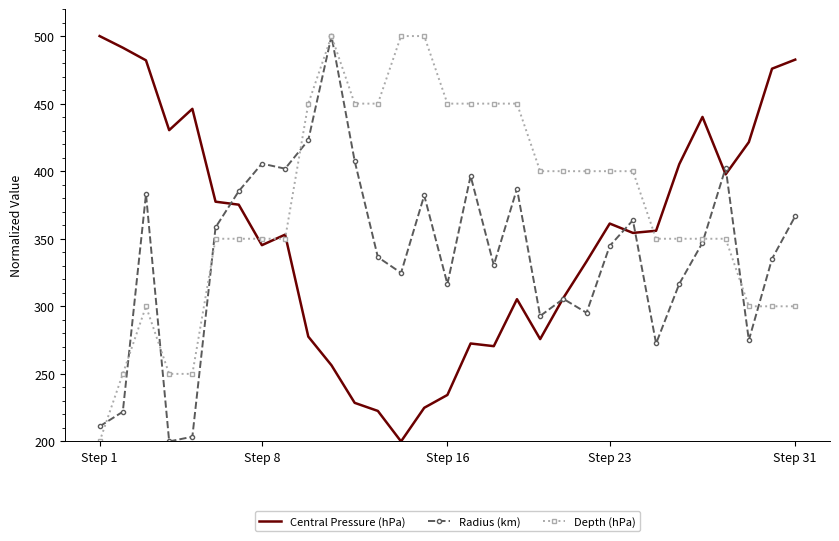

Which series has the largest total across all categories?

Depth (hPa)